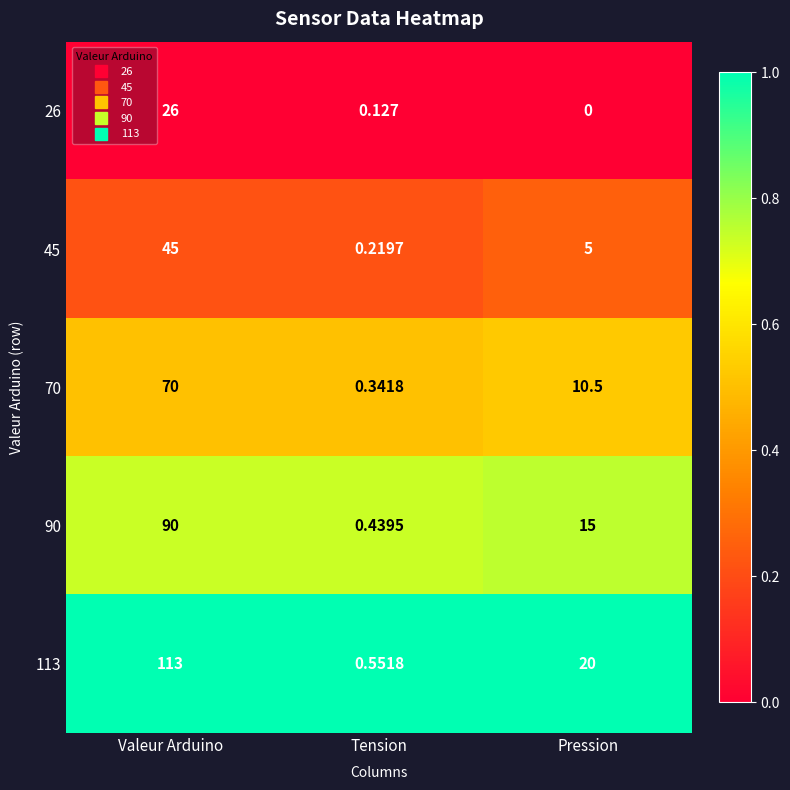

List the labels in order of 90 value, smallest first.

Tension, Pression, Valeur Arduino